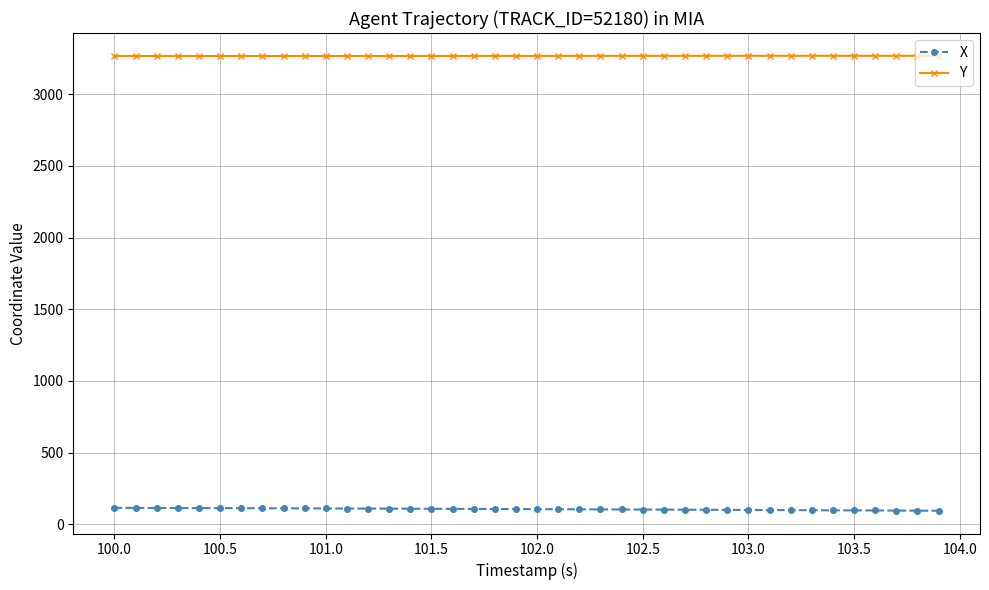

What is the sum of all X values?

4226.9